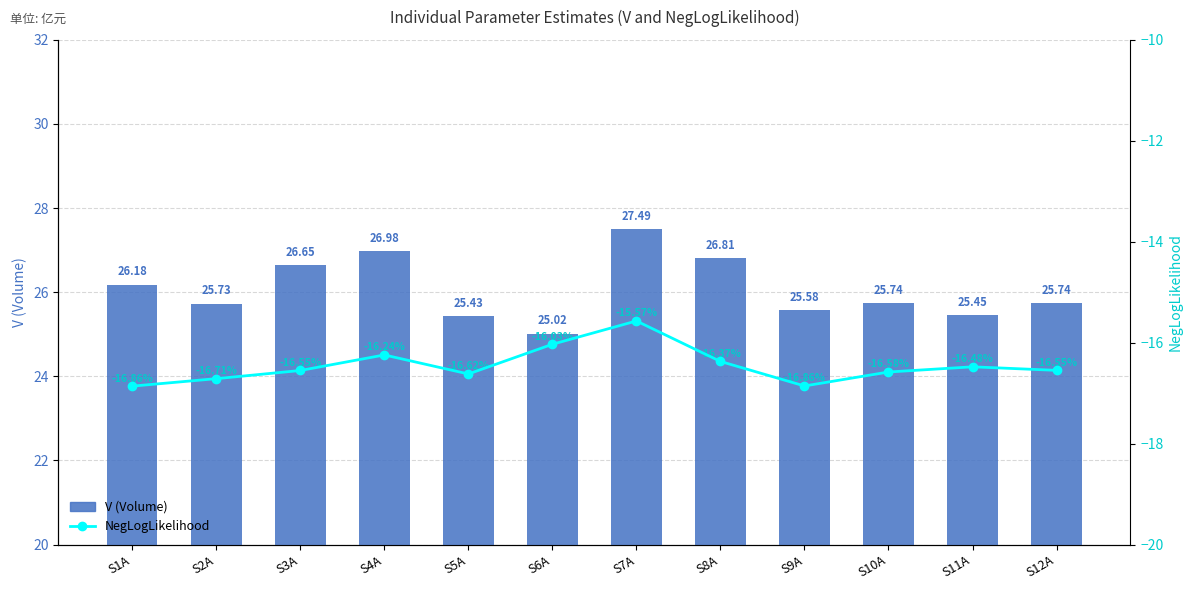

Rank the series at S12A from highest to lowest value.

V (Volume), NegLogLikelihood